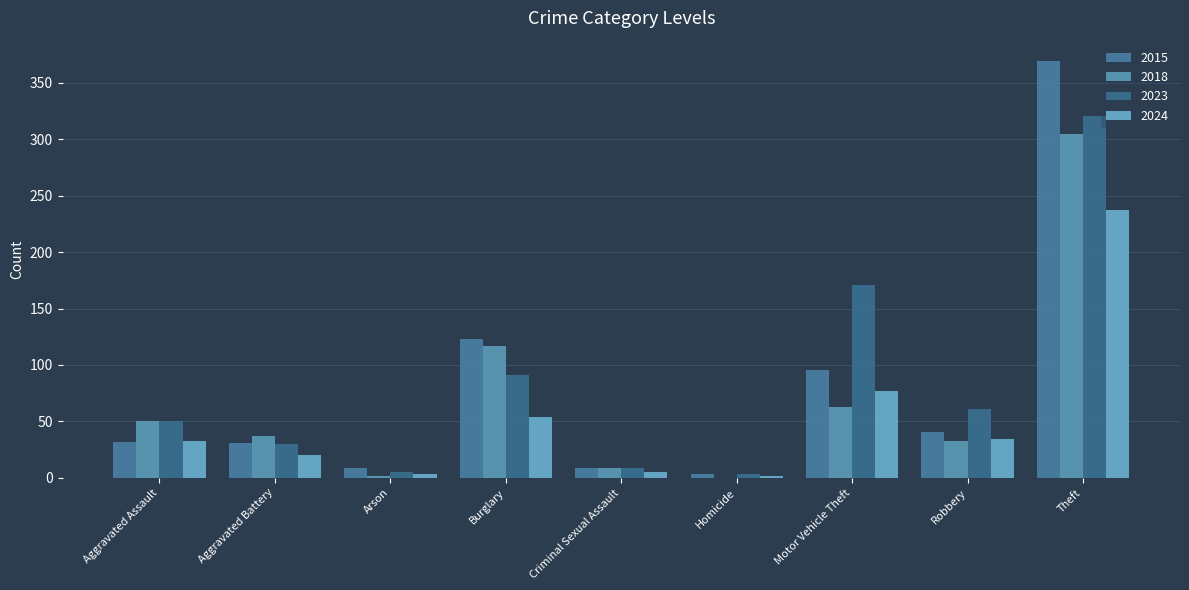

What are all the series names shown in the legend?

2015, 2018, 2023, 2024